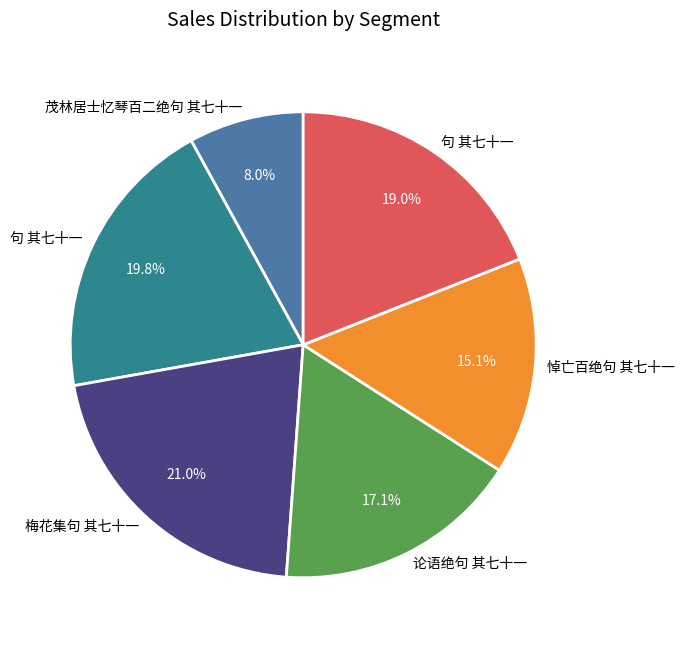

Is there a majority slice in this chart?

No